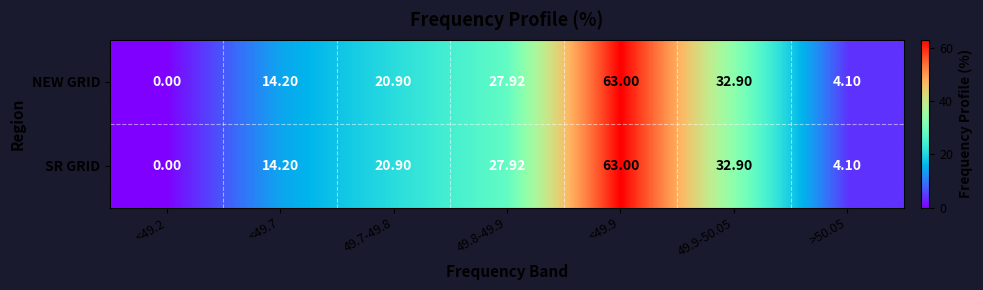

Which category has the lowest value across all series?

<49.2